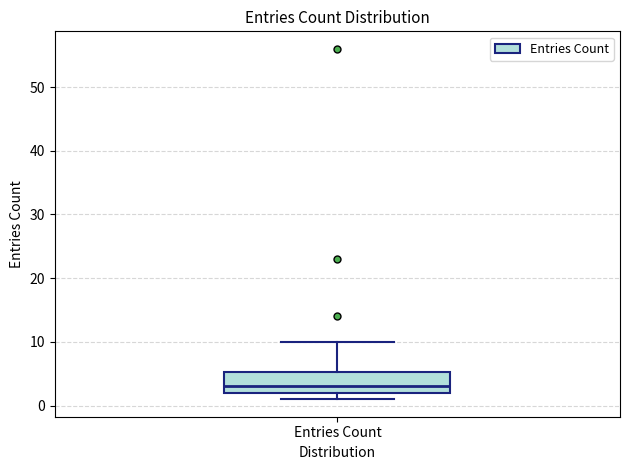

Where does the median line of the box for Entries Count sit on the y-axis? The values are not printed on the chart, so give them approximately, as read against the axis.

3